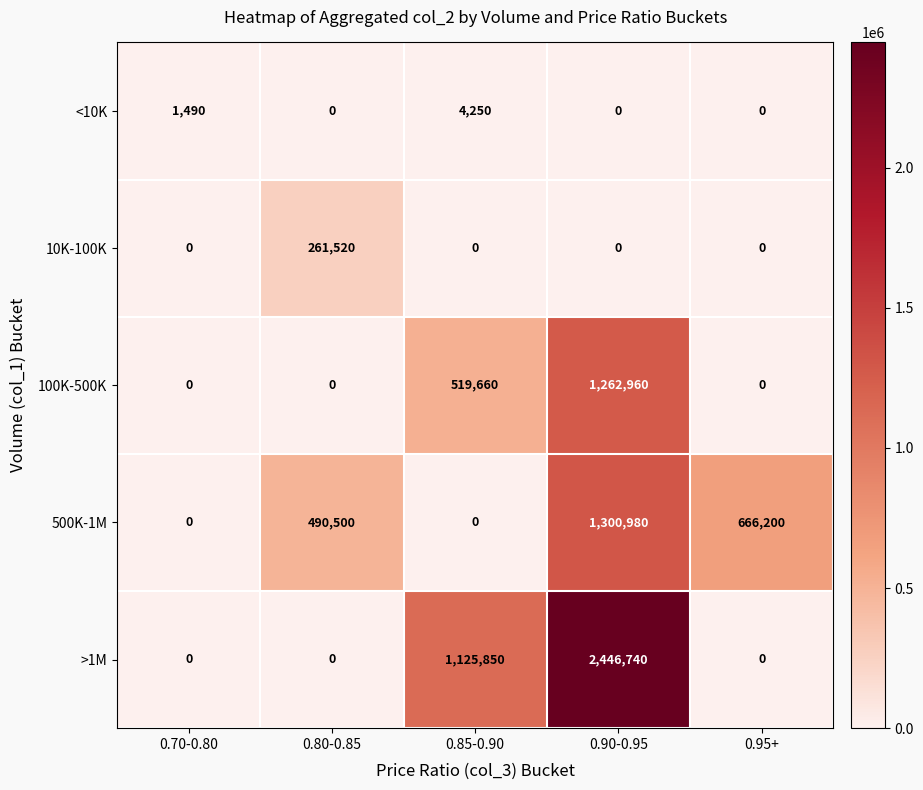

How many values in <10K are above zero?

2